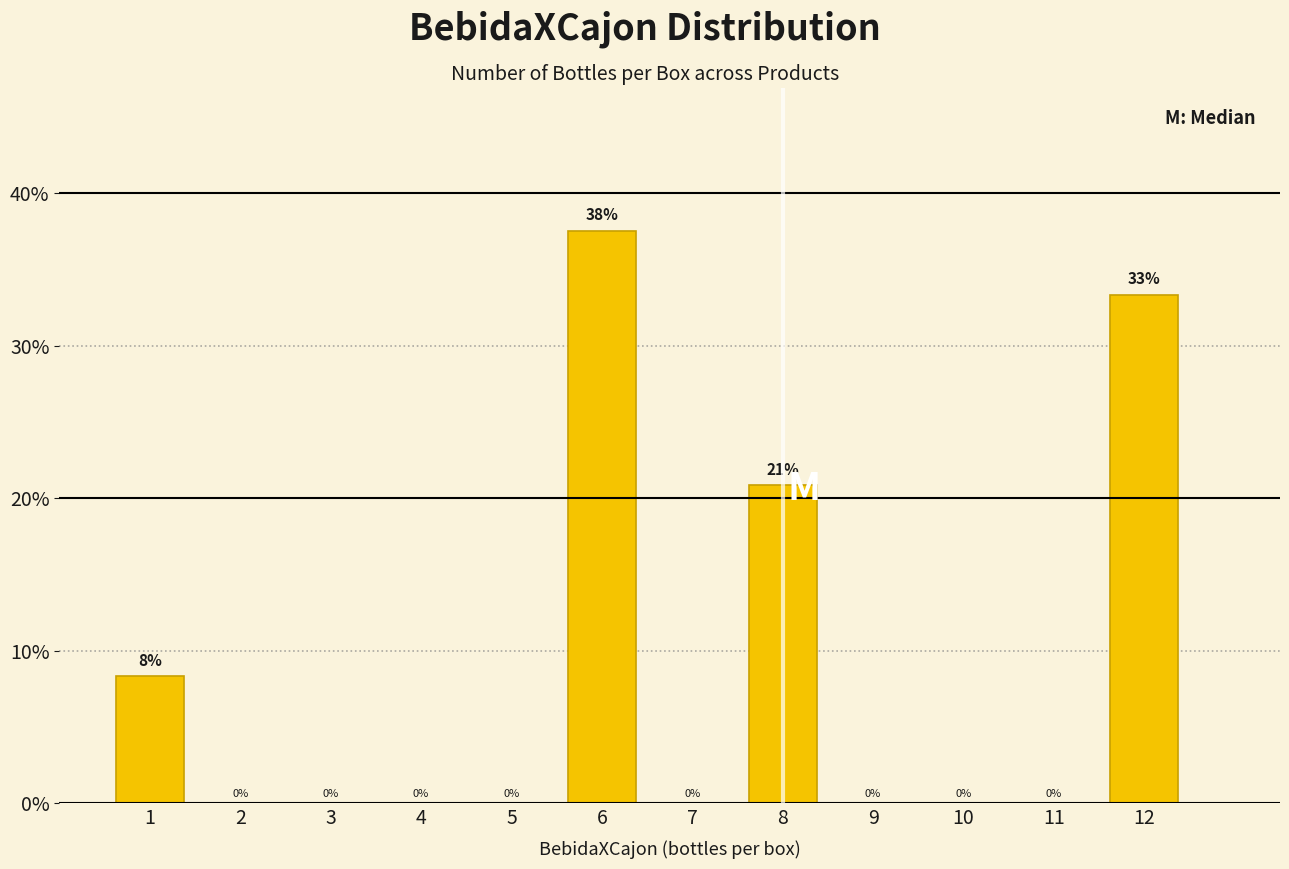

At which category does the chart reach its peak across all series?

6